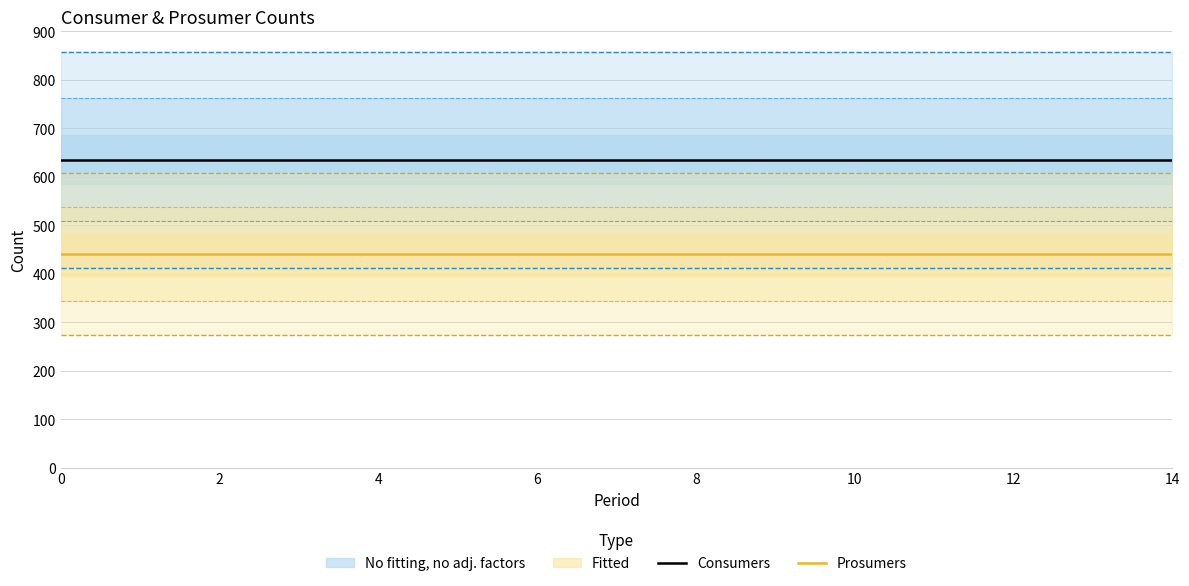

Does the chart have visible grid lines?

Yes